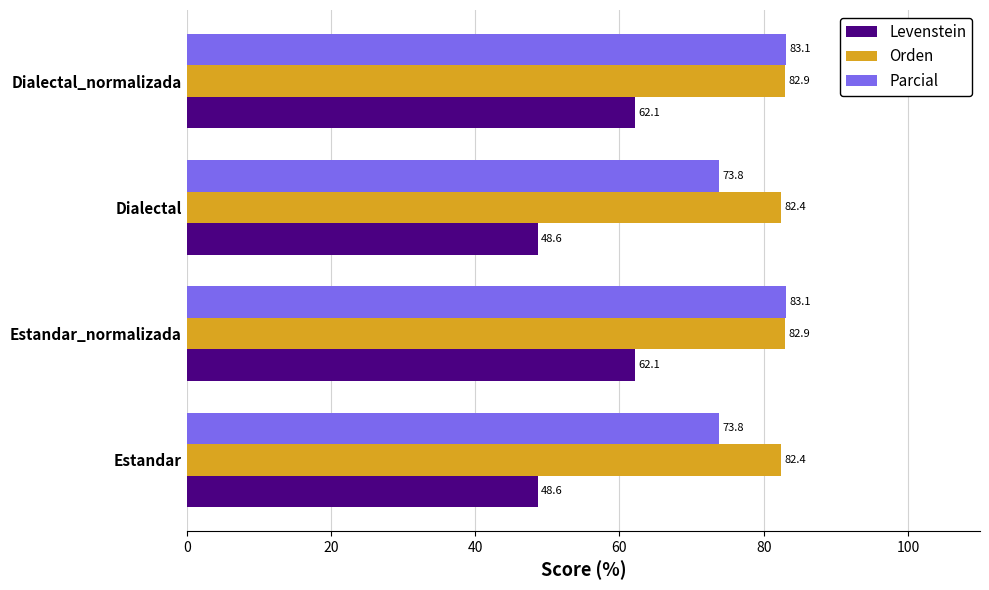

What are all the series names shown in the legend?

Levenstein, Orden, Parcial